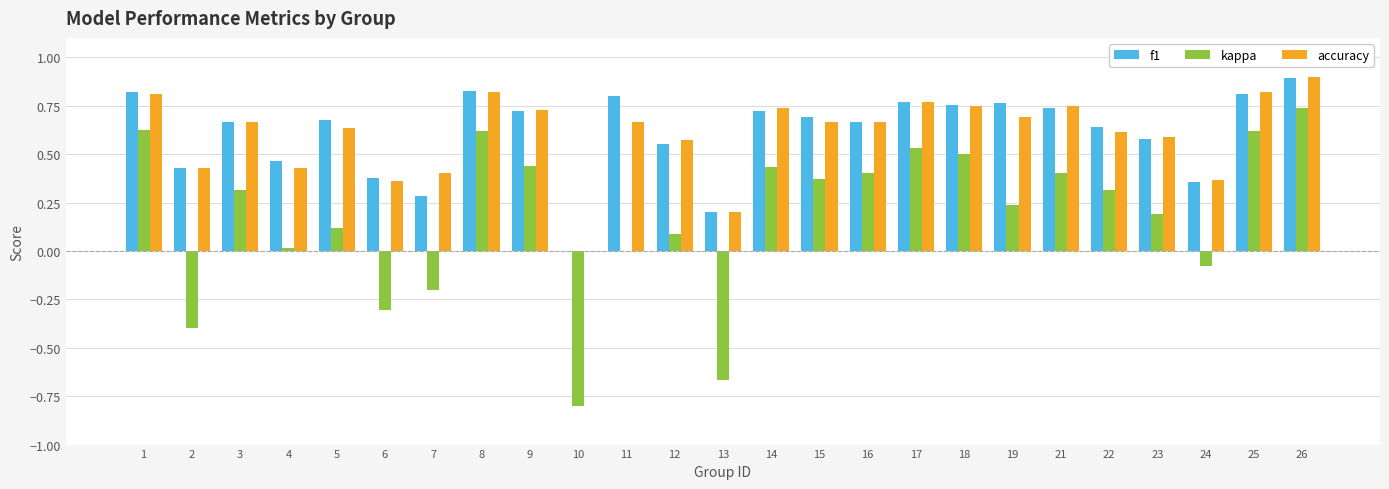

What is the total value across all series at 21?

1.9